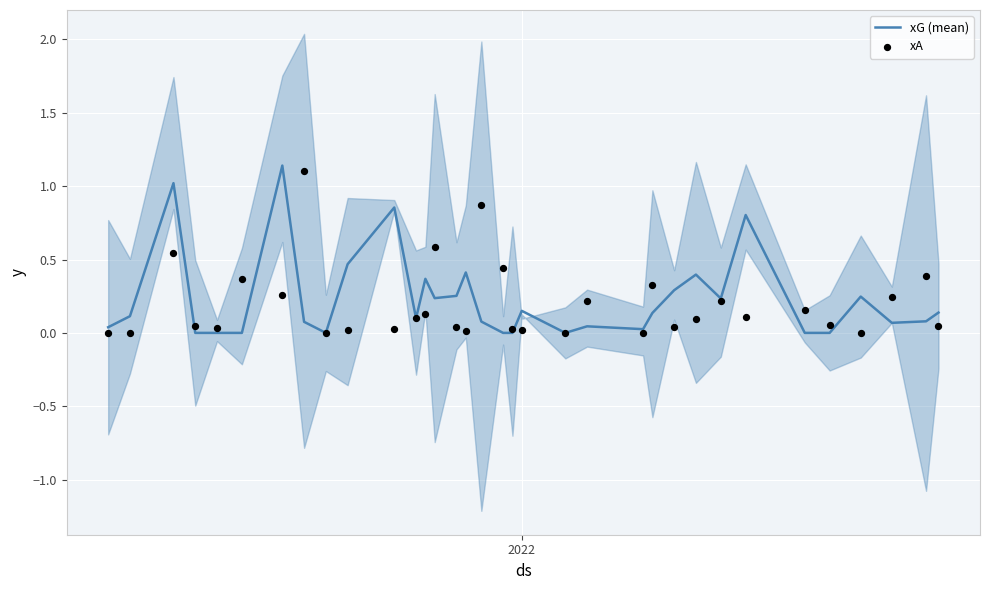

Which series contains the highest Y value?

xG (mean)